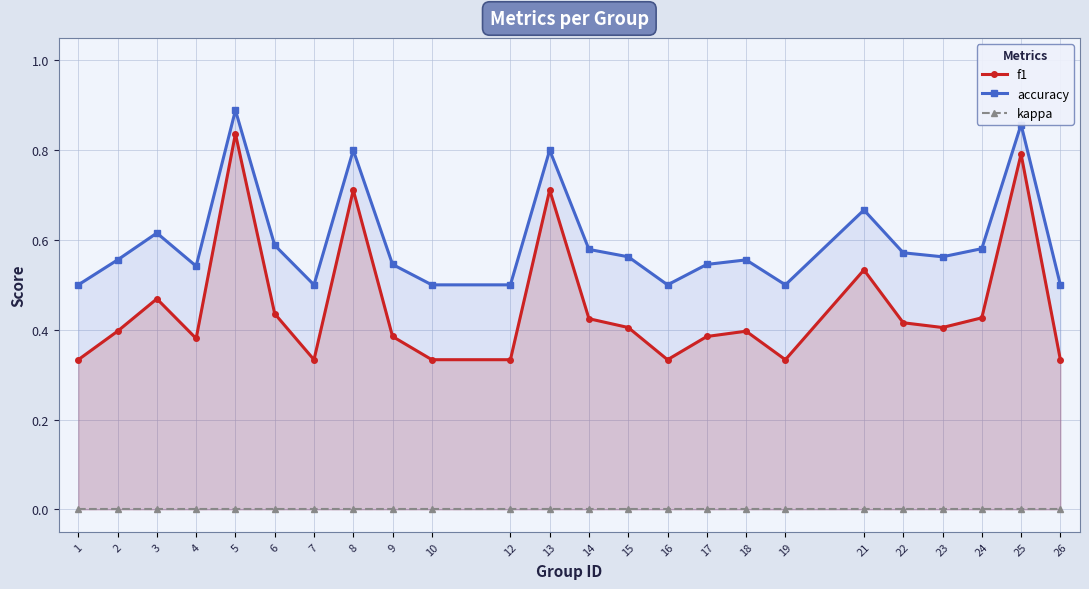

Does the chart have visible grid lines?

Yes